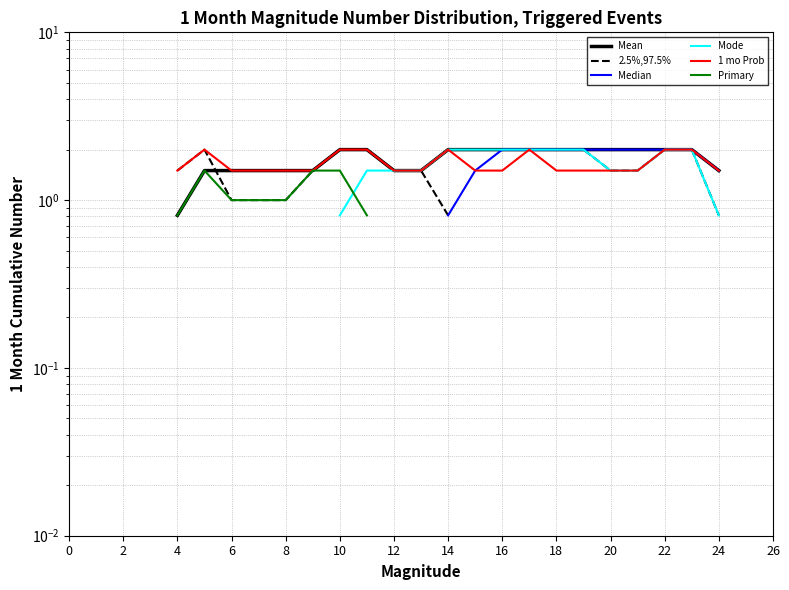

Does the chart have visible grid lines?

Yes